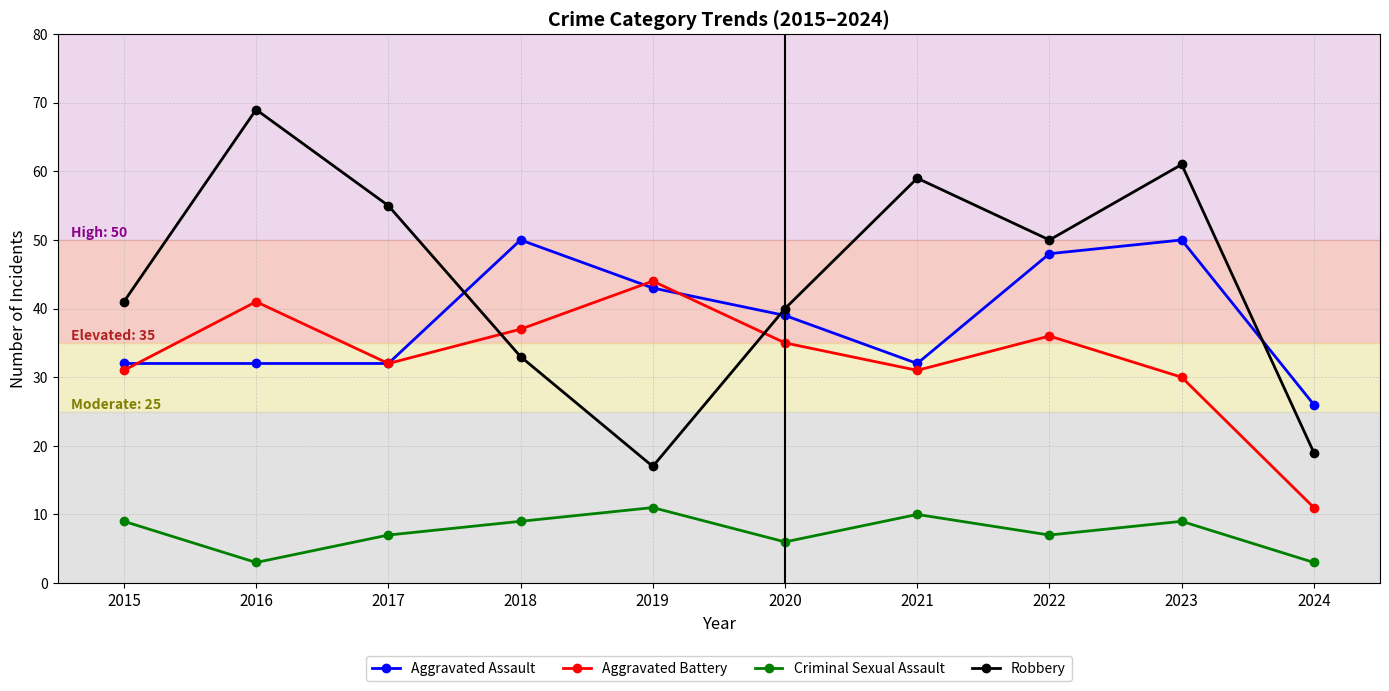

True or false: Robbery and Criminal Sexual Assault intersect in this chart.

False